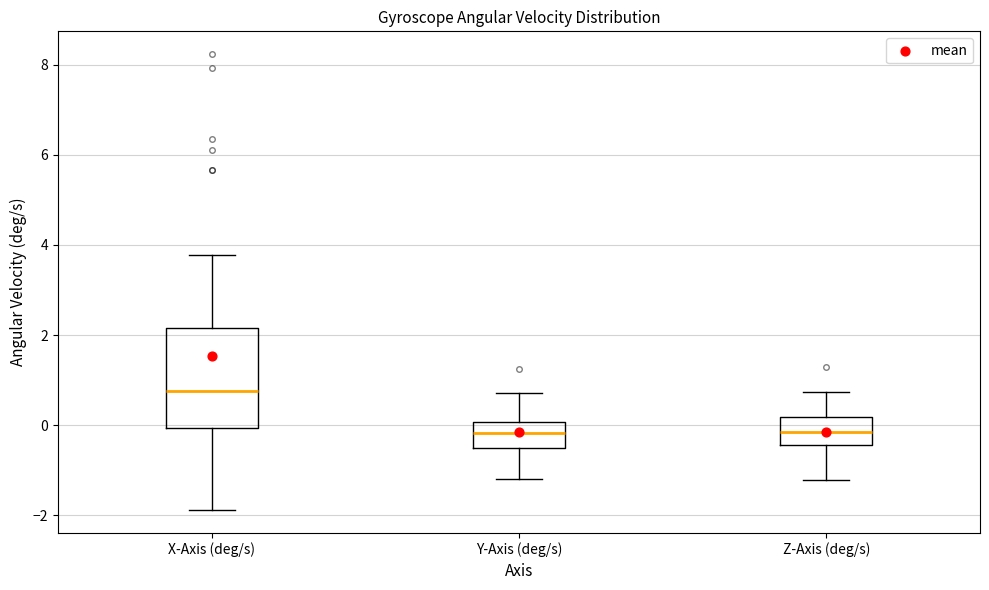

Where is the upper edge of the box for X-Axis (deg/s) on the y-axis? The values are not printed on the chart, so give them approximately, as read against the axis.

2.2